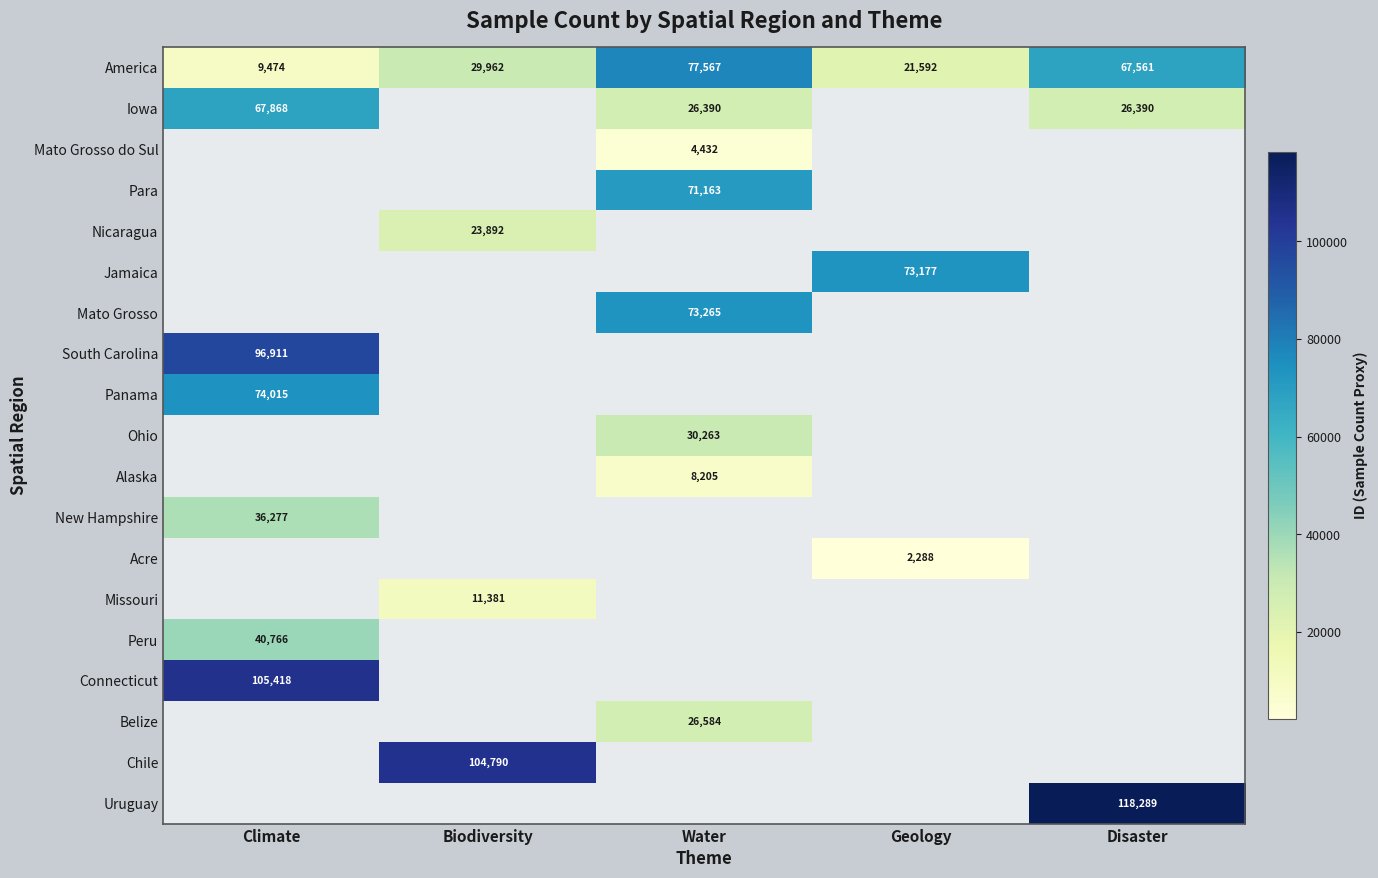

Is it true that Iowa equals 67868 at Climate?

True